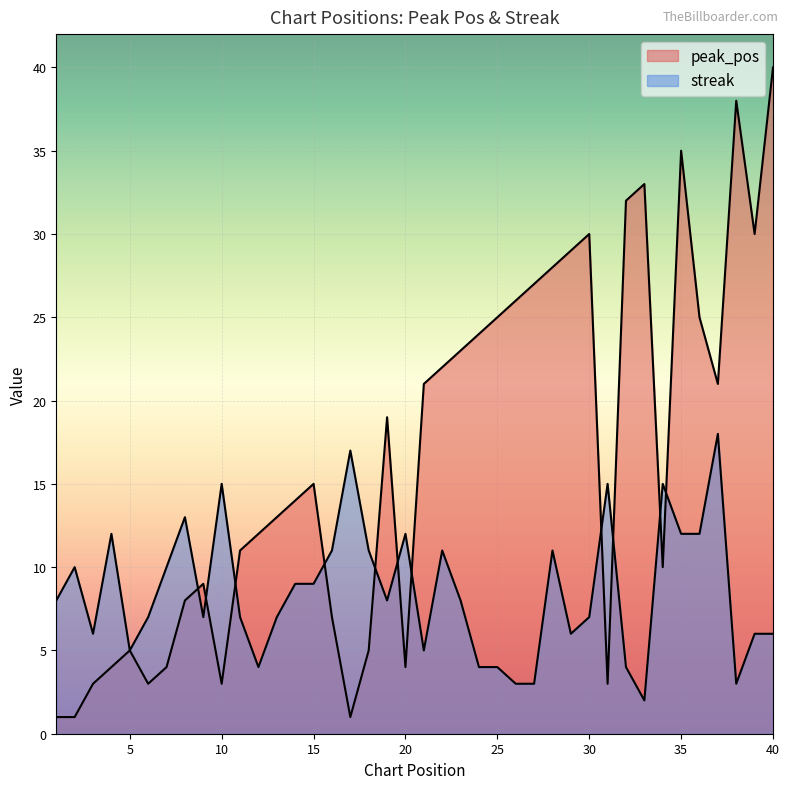

Rank the series at 4 from highest to lowest value.

streak, peak_pos